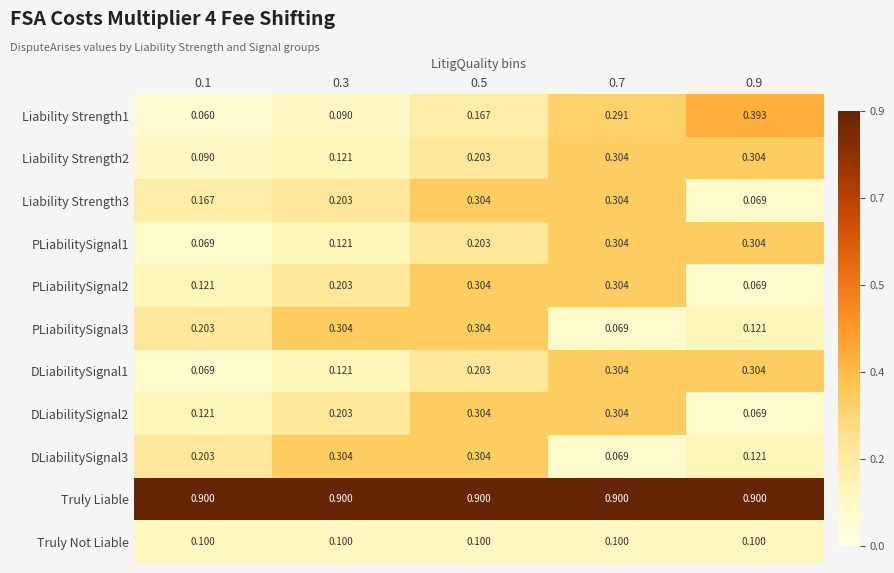

How many categories are shown in the chart?

5